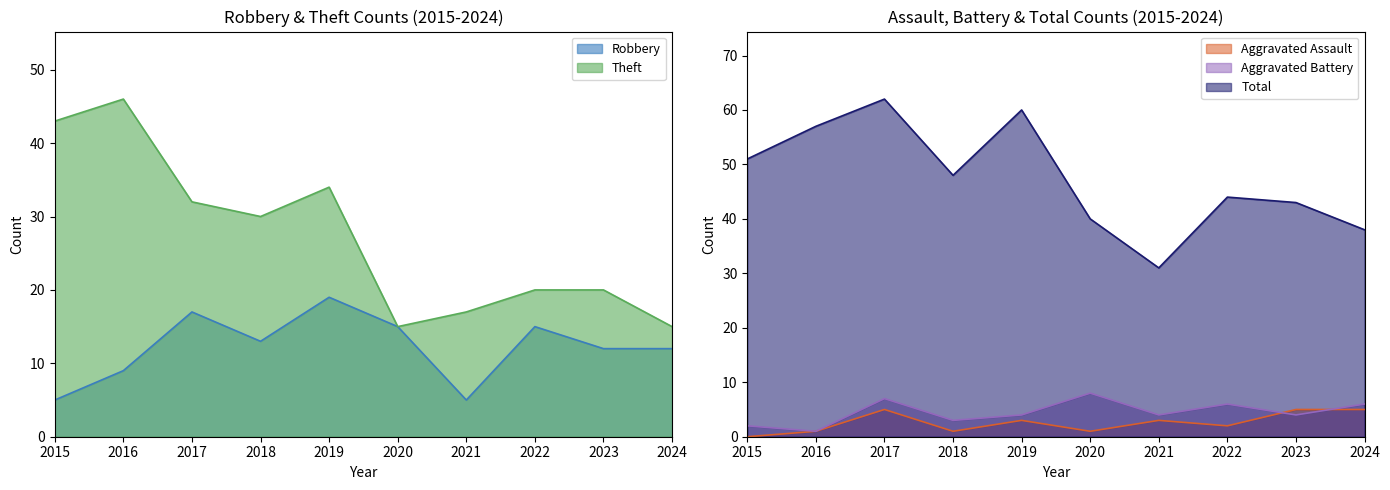

Which label corresponds to the largest value in the chart?

2017